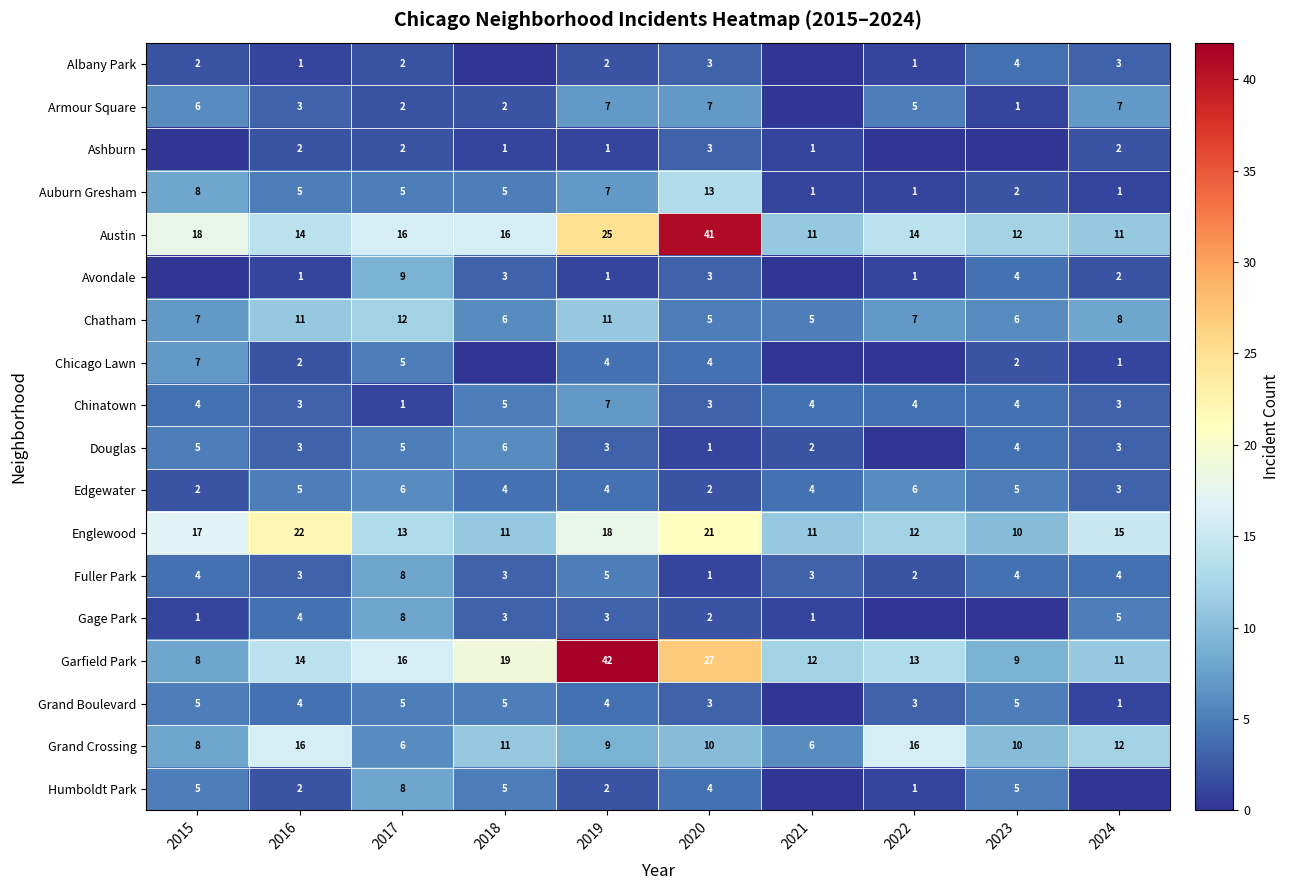

Count the number of data series in this chart.

18